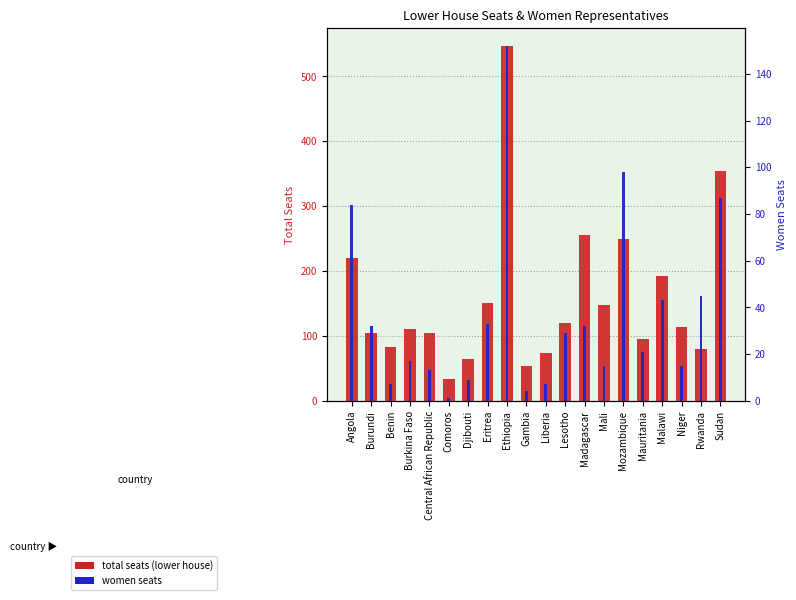

How many values in the women seats series exceed 29?

9